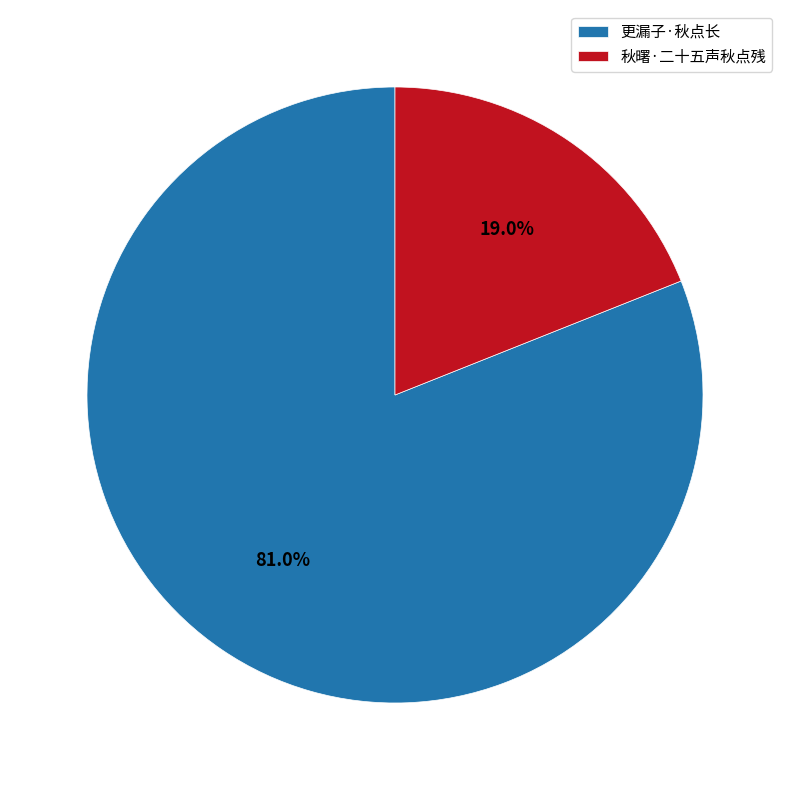

The 秋曙·二十五声秋点残 slice represents 34% of the pie. True or false?

False